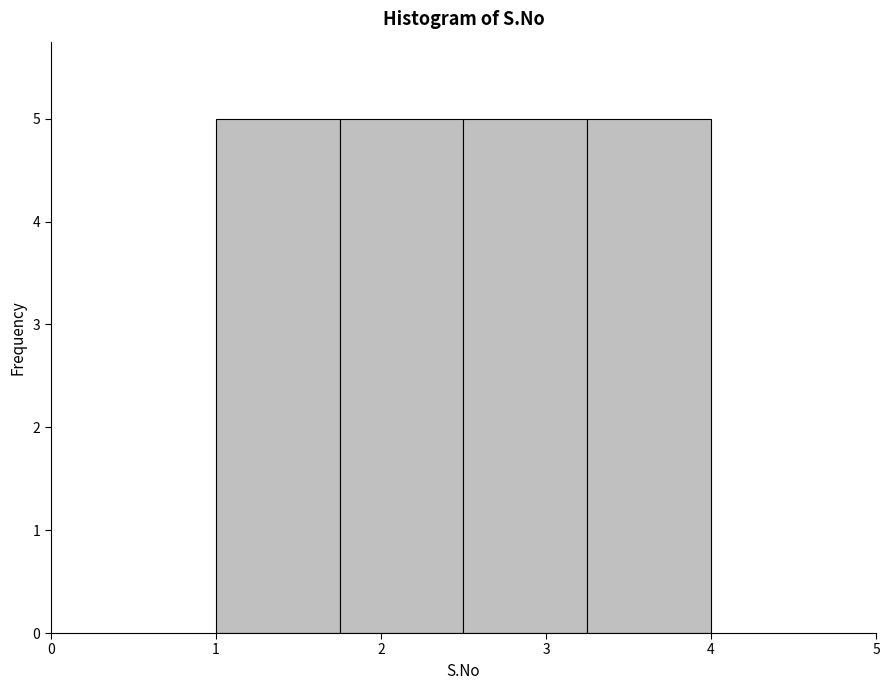

Reading left to right, transcribe this chart: for each bar, give the range it covers on the x-axis and its height. Neither the bar edges nor the heights are printed on the chart, so give them approximately, as read against the axes.

1.00 to 1.75: 5
1.75 to 2.50: 5
2.50 to 3.25: 5
3.25 to 4.00: 5